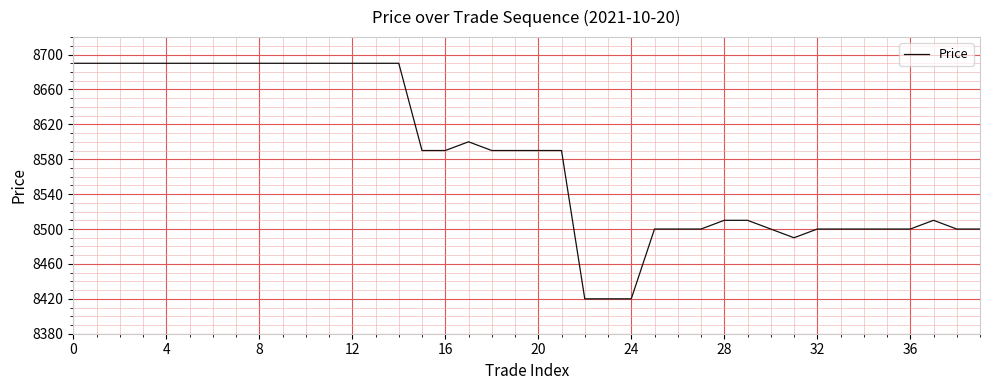

What is the smallest value displayed?

8420